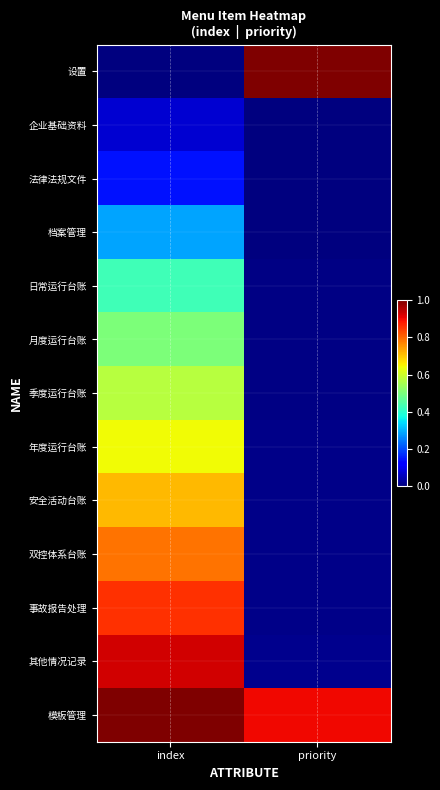

Count the number of data series in this chart.

13